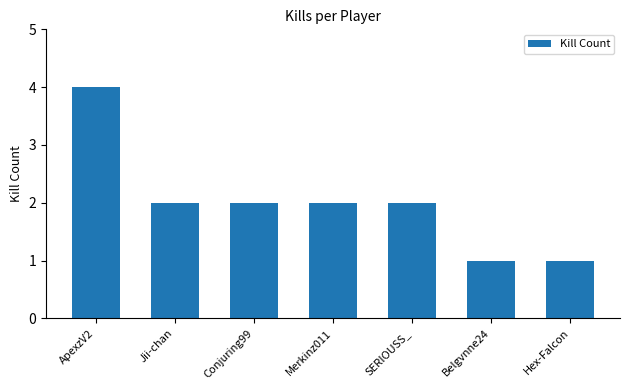

How many data points does each series have?

7